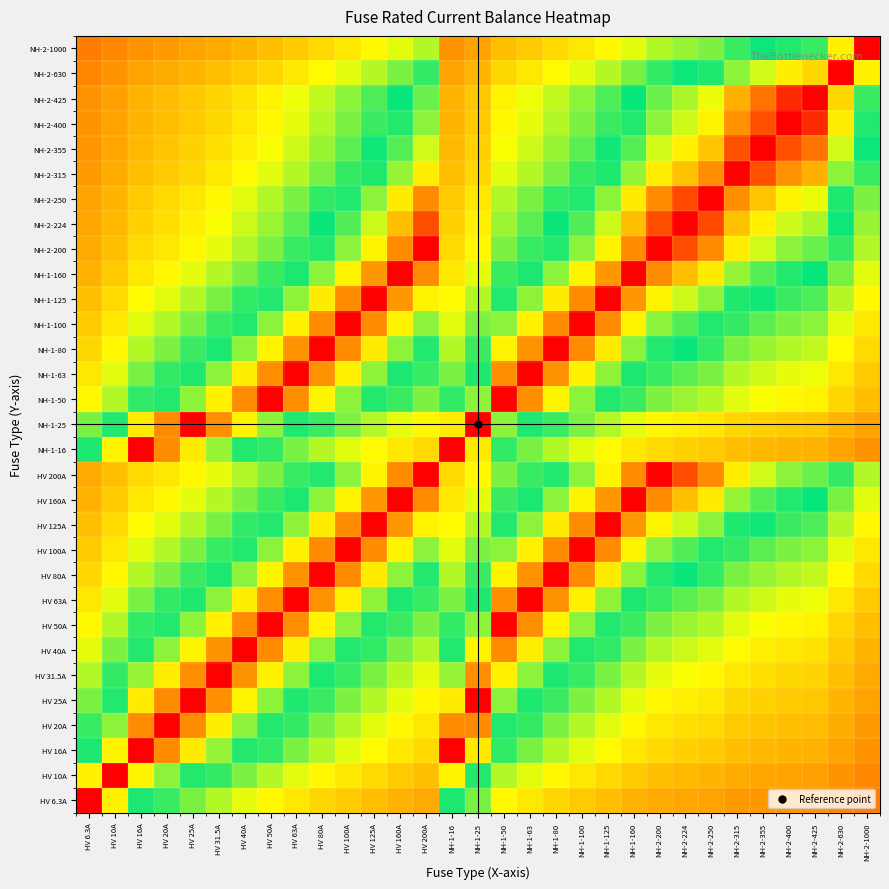

Which has a higher value, NH-1-16 or HV 6.3A?

HV 6.3A